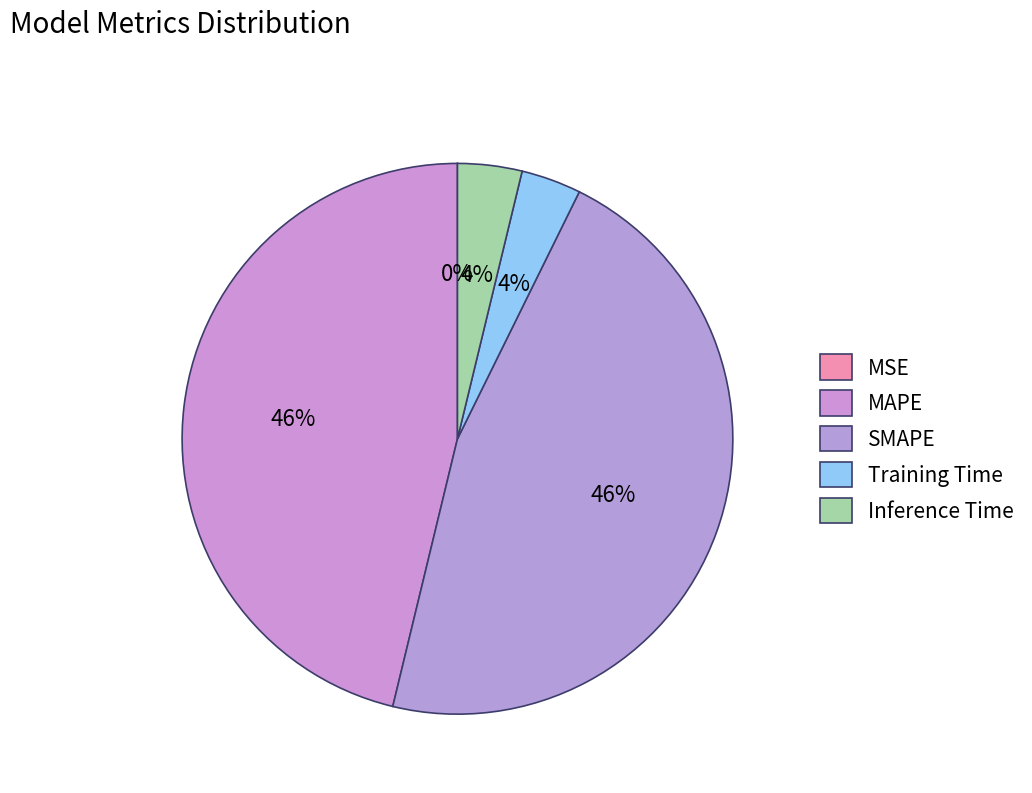

What is the smallest slice in the pie chart?

MSE